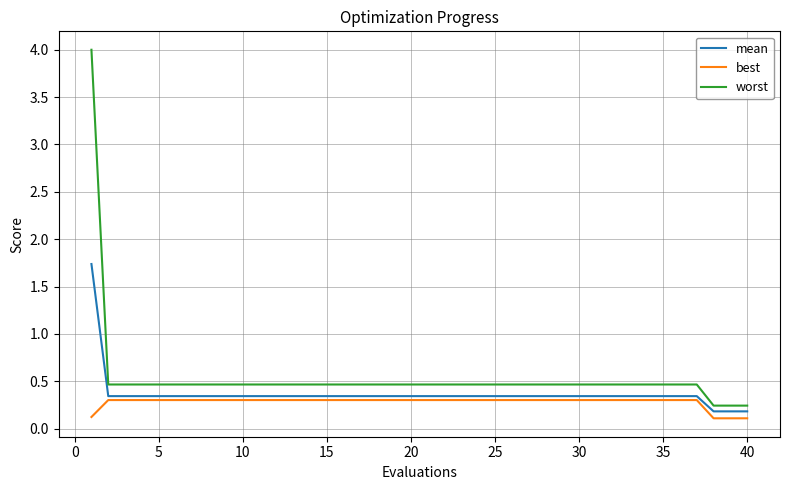

True or false: best and worst cross at least once.

False